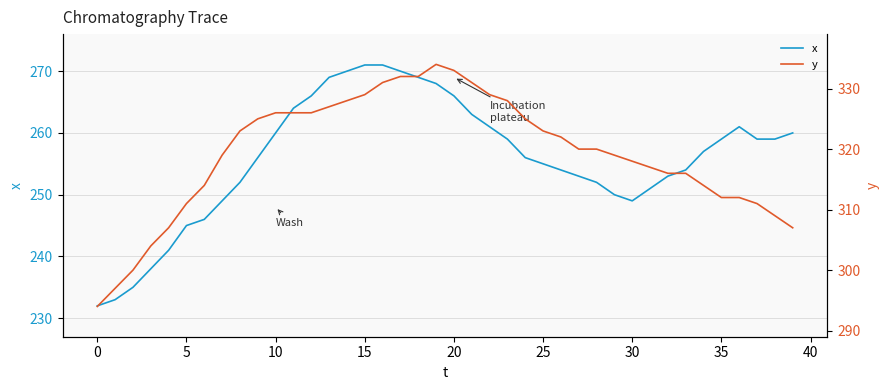

True or false: x has more than 2 points higher than both neighbors.

False